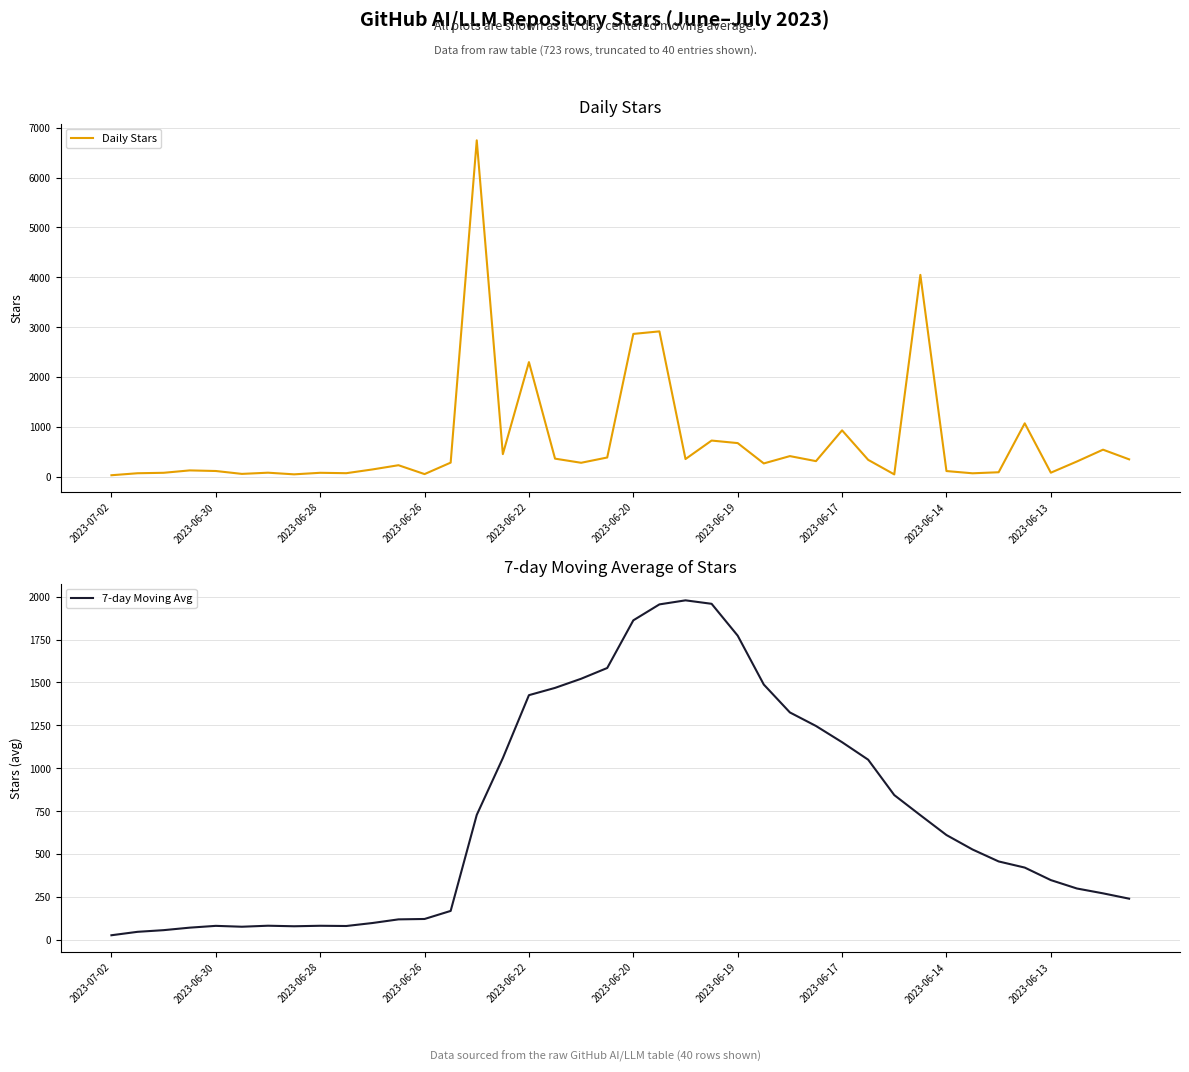

At how many categories does at least one series exceed 5594?

1